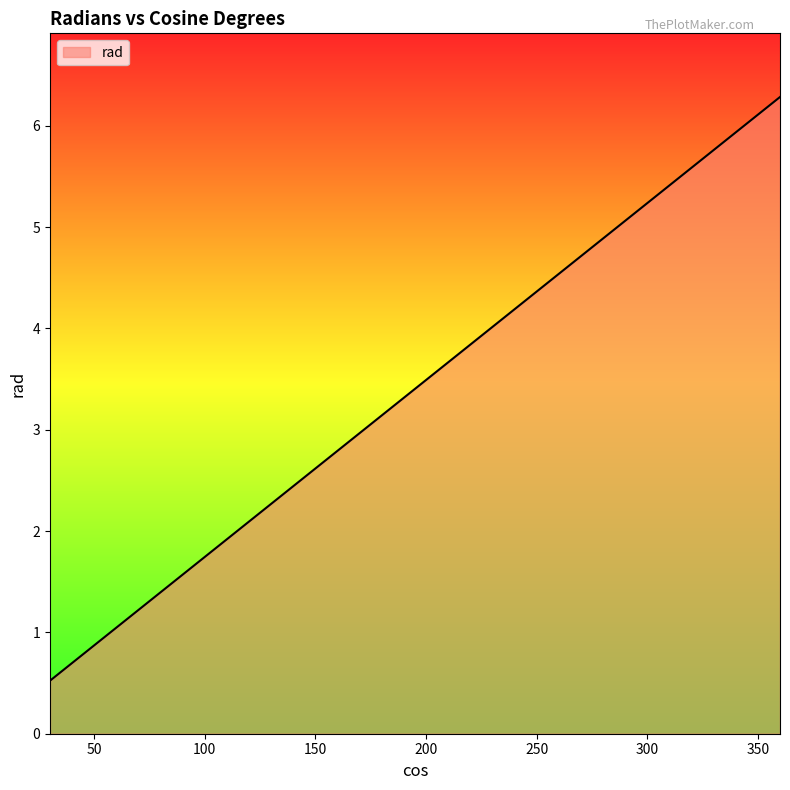

How many lines are shown in the chart?

1